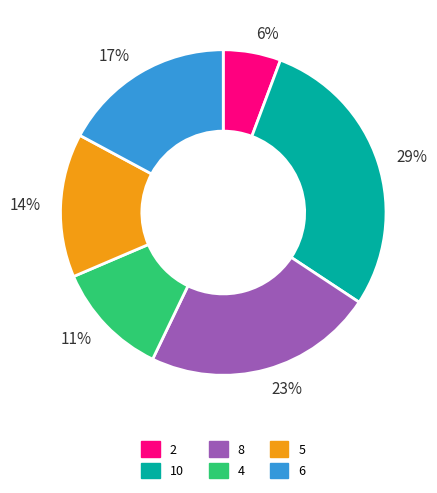

Rank the categories by value from lowest to highest.

6%, 11%, 14%, 17%, 23%, 29%